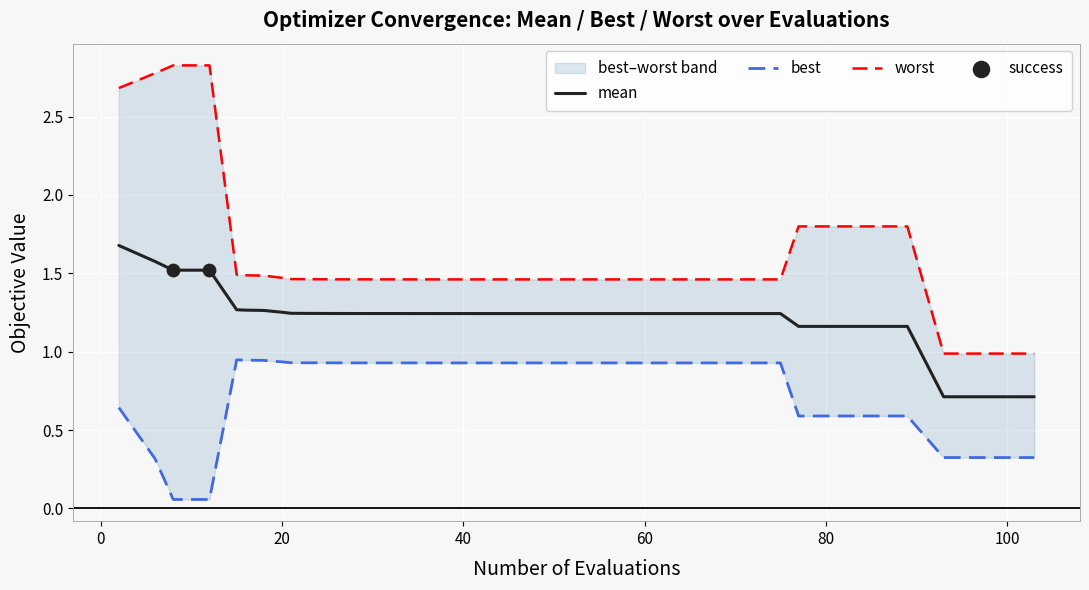

Which series reaches the maximum Y coordinate?

worst